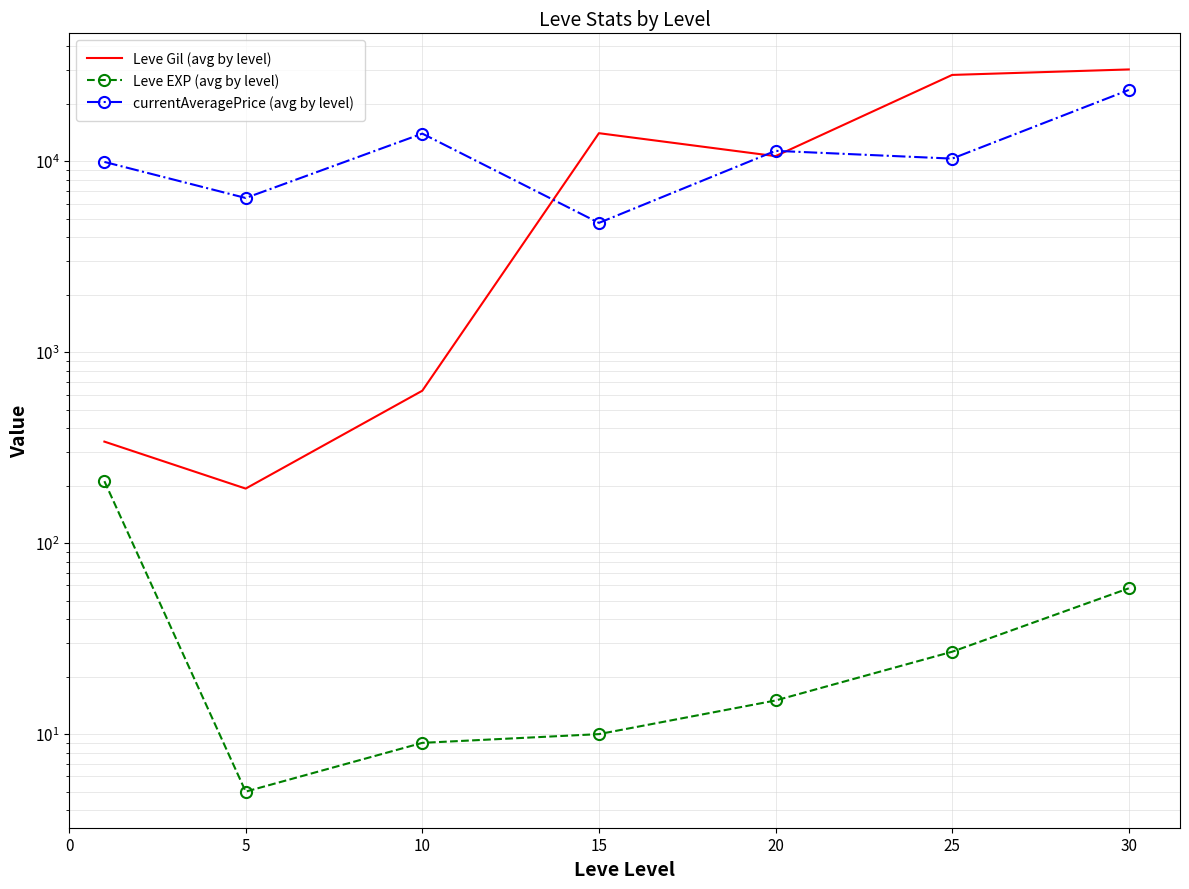

What is the maximum value shown in the chart?

30205